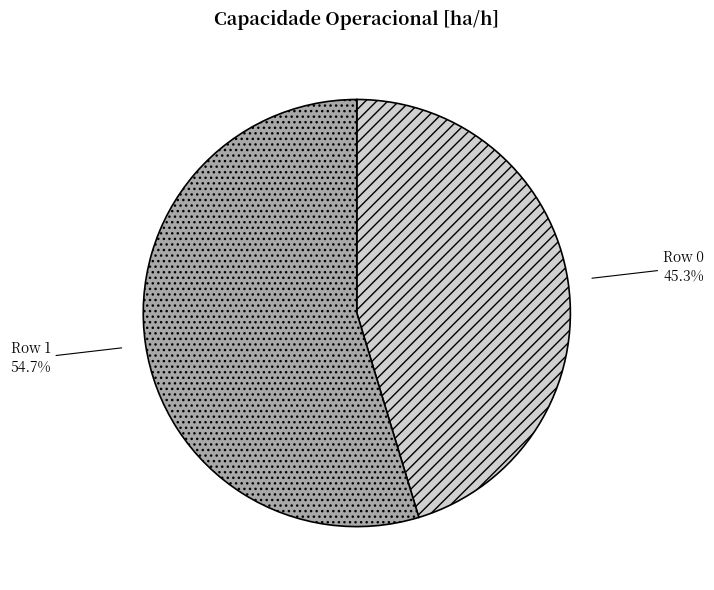

What is the total percentage of Row 1 and Row 0?

100.0%